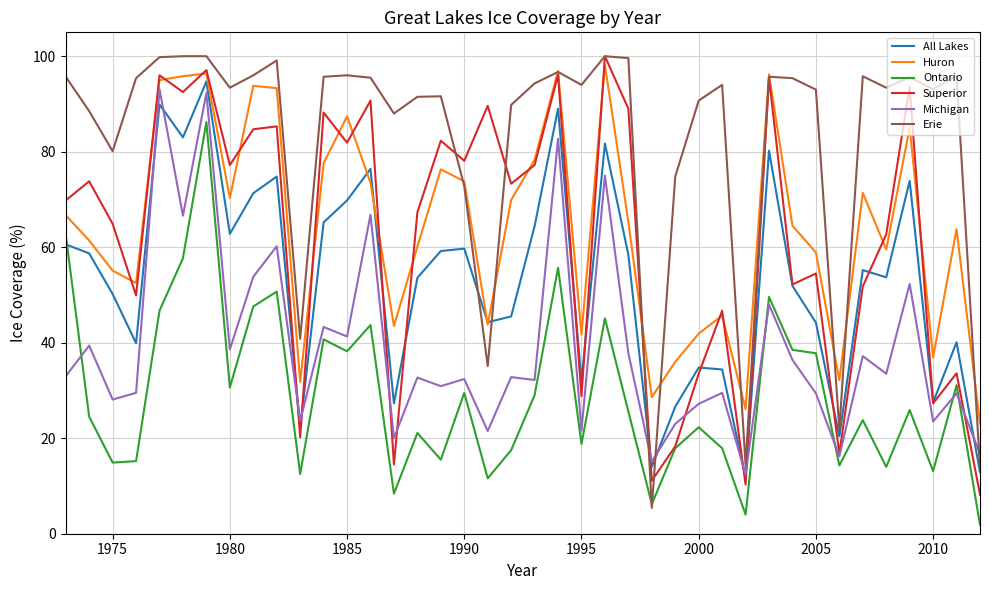

What are all the series names shown in the legend?

All Lakes, Huron, Ontario, Superior, Michigan, Erie